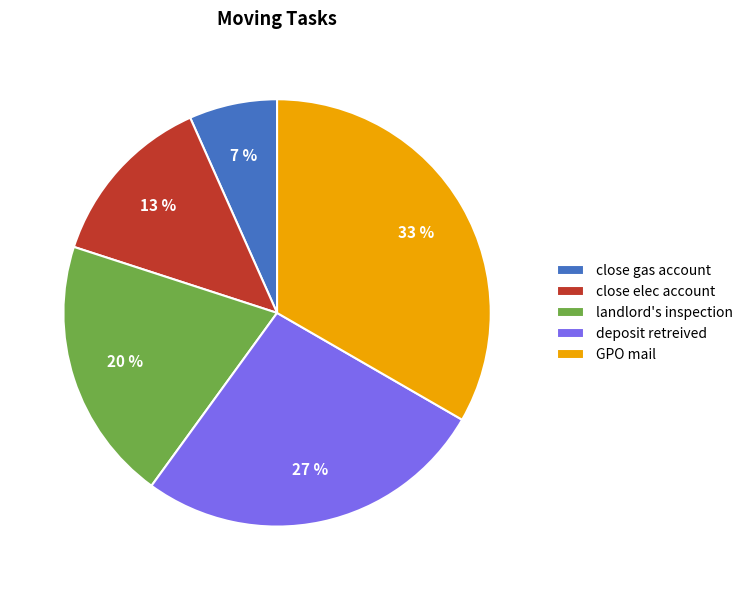

Between GPO mail and close elec account, which is larger?

GPO mail